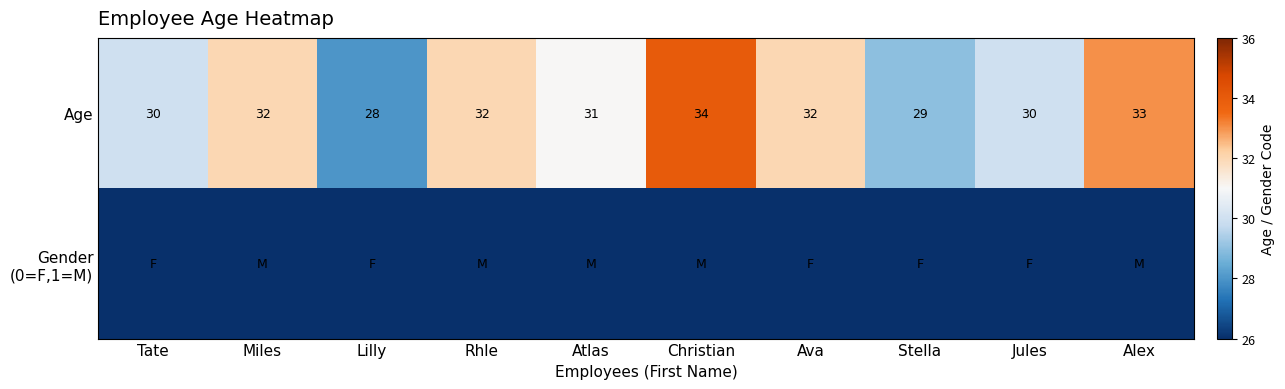

What is the highest value of the Age series?

34